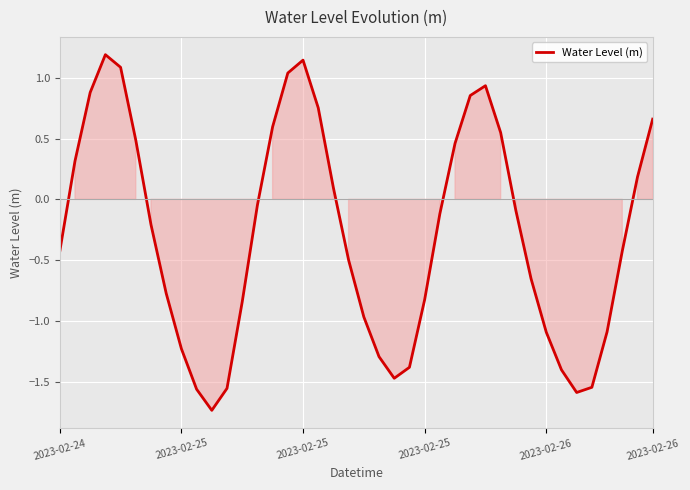

What is the greatest value displayed?

1.2